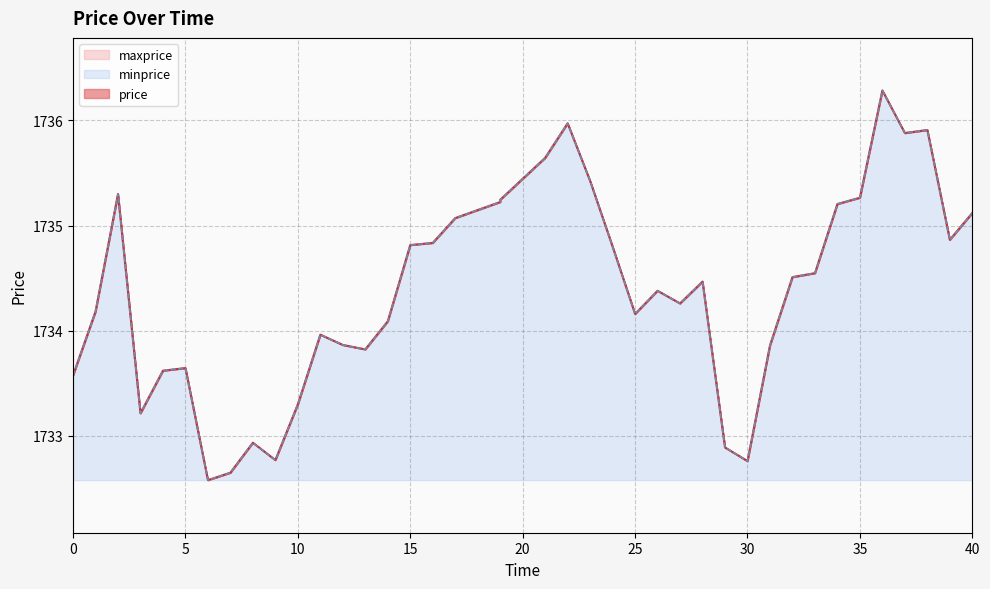

True or false: price and minprice cross at least once.

False